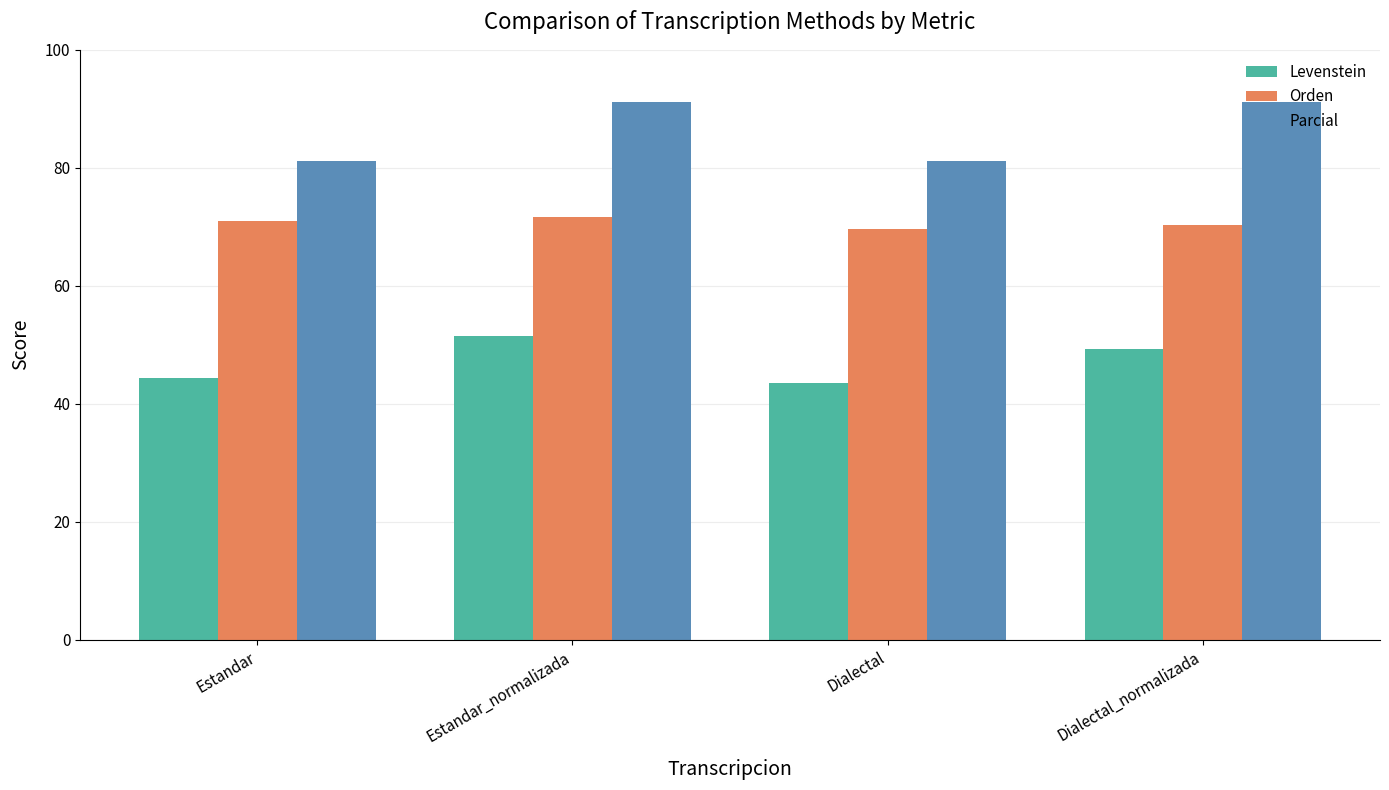

The value of Levenstein at Estandar_normalizada is 51.6. True or false?

True